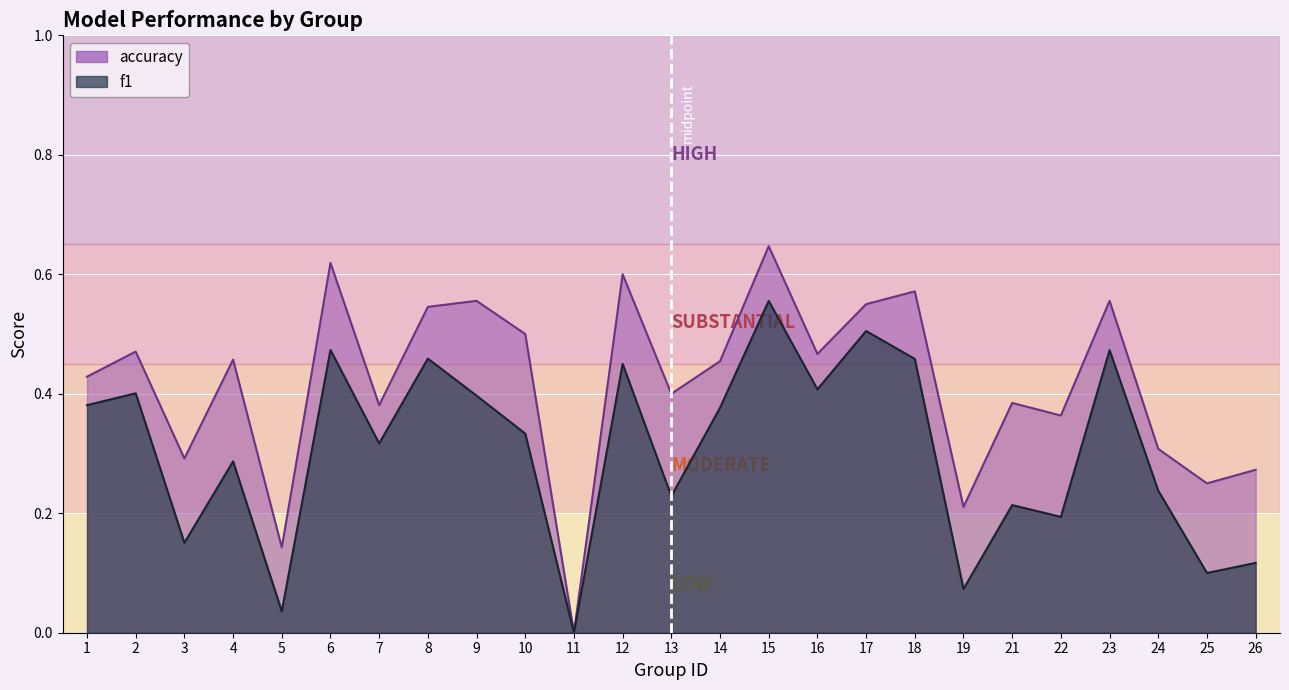

How many interior local peaks does the f1 series have?

9